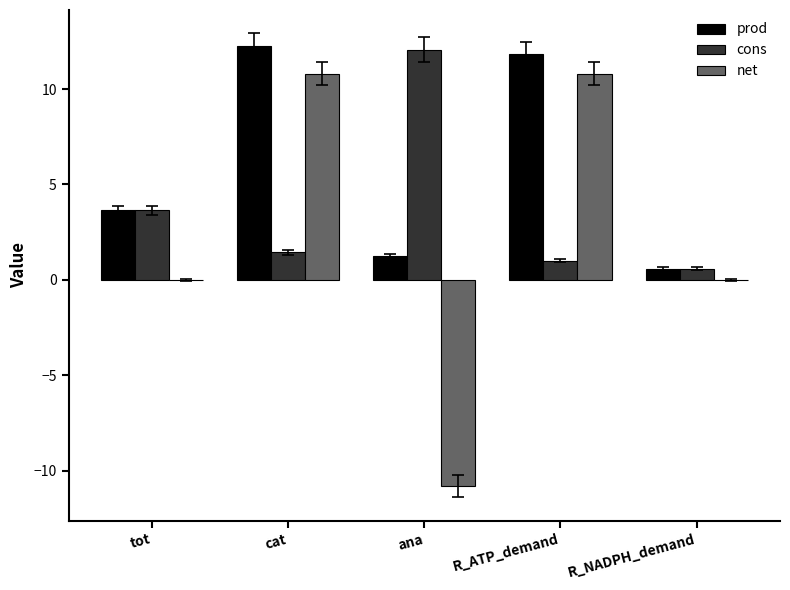

The cons series shows 12.1 at ana. True or false?

True